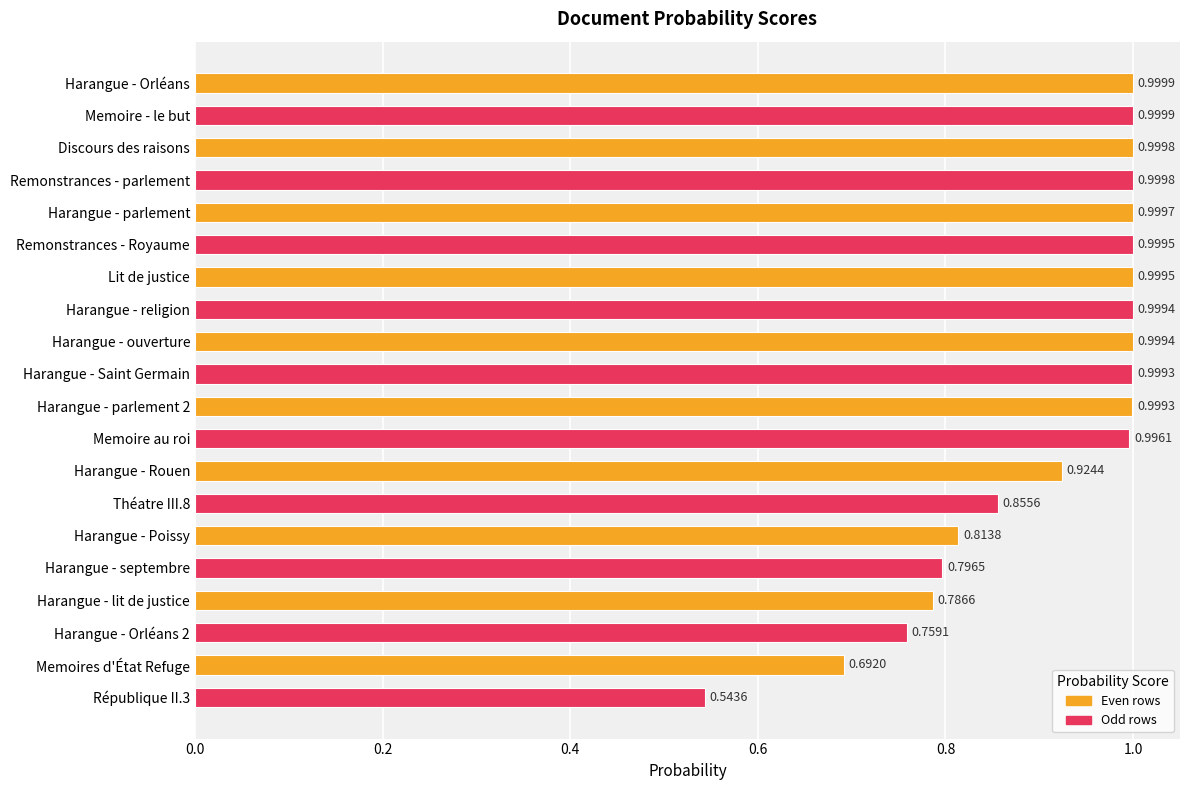

Count the number of categories in the chart.

20